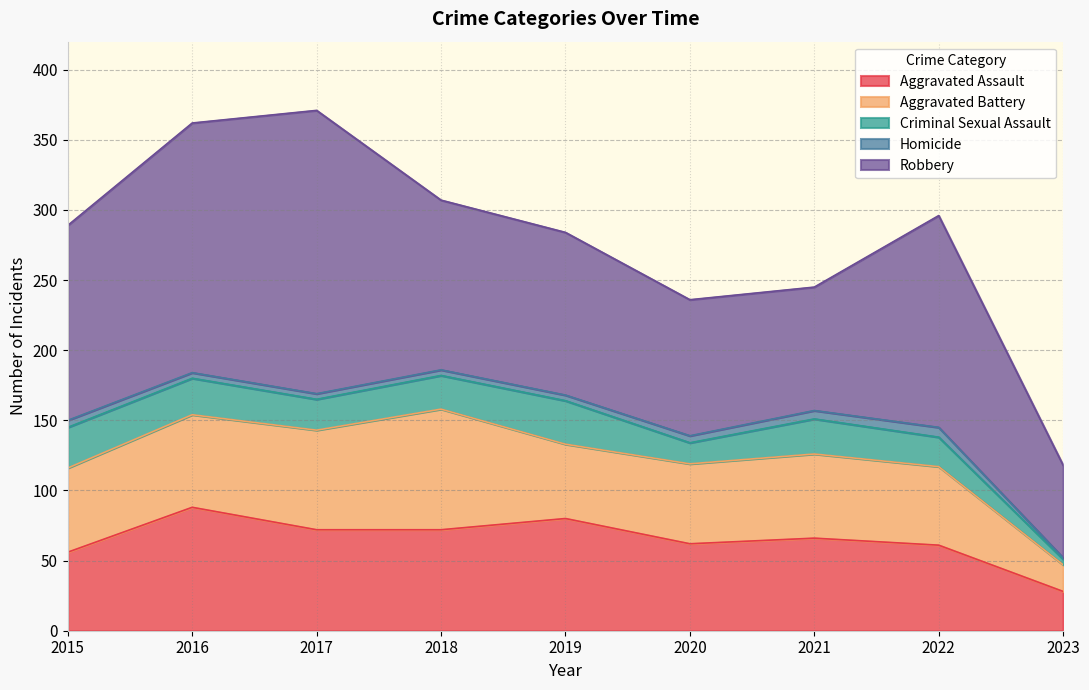

What is the value of the Homicide point at the 8th from the left?

7